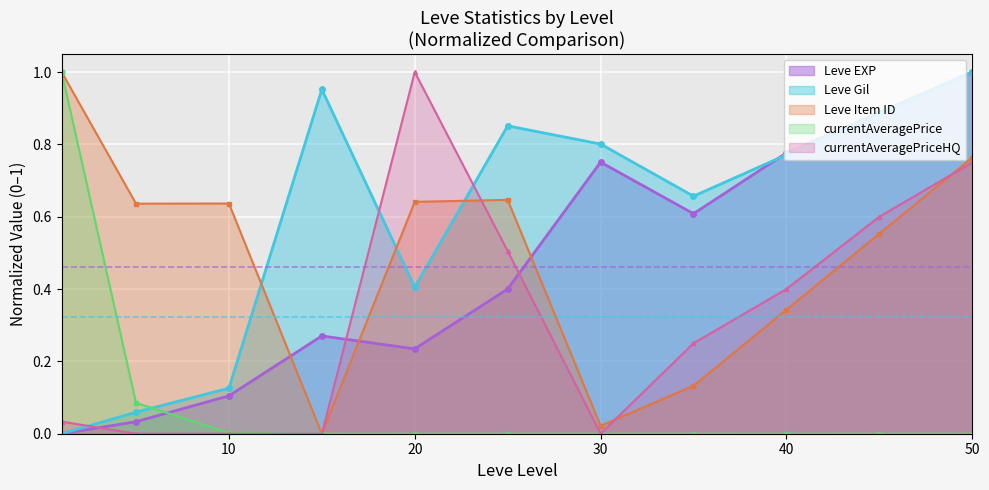

How many lines are shown in the chart?

5